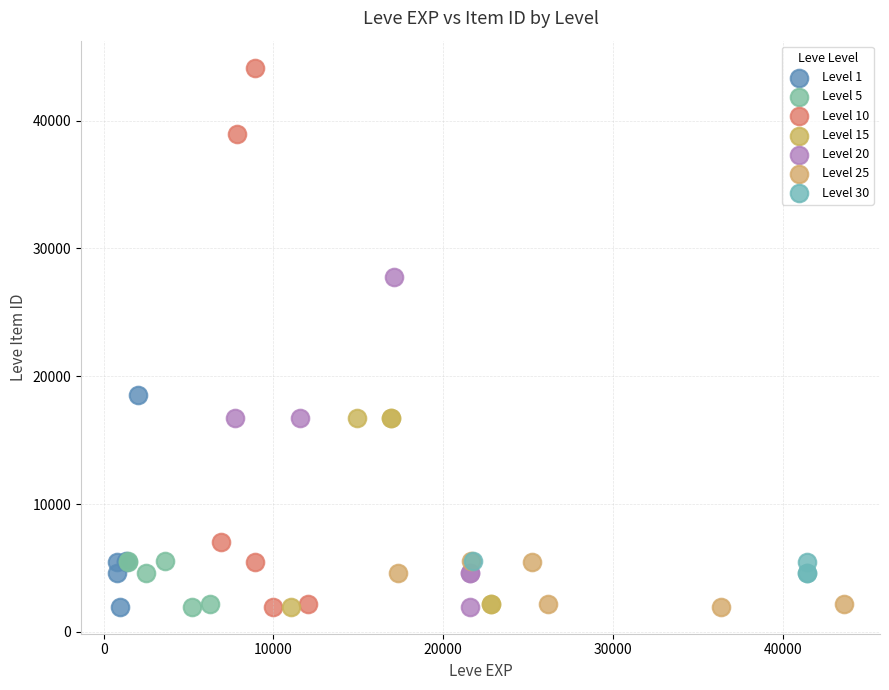

Which series has the largest Y range (max minus min)?

Level 10